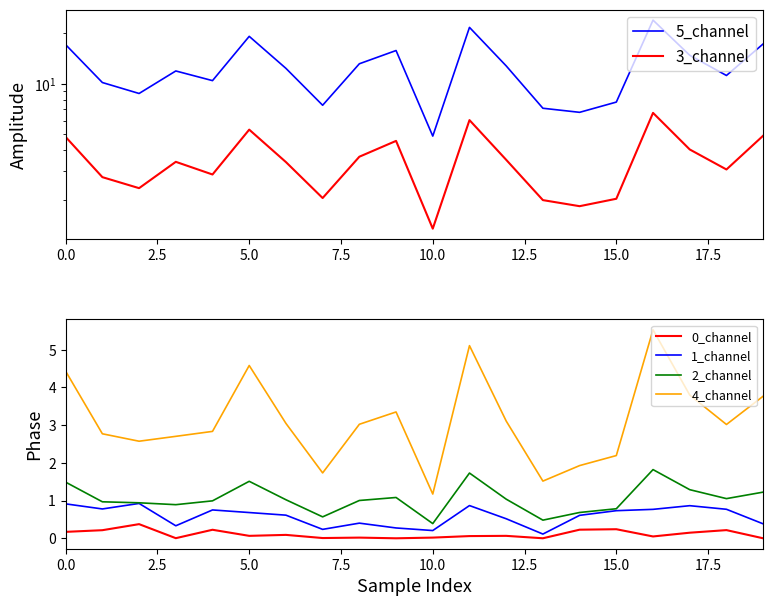

The 4_channel series shows 4.4 at 0.0. True or false?

True